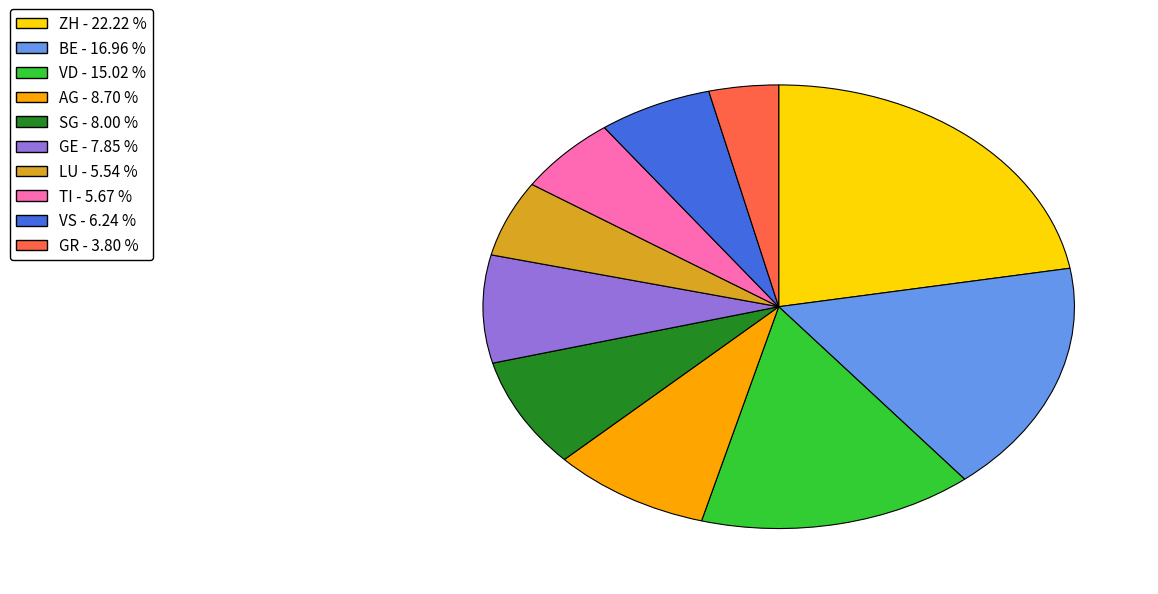

Is there any slice that represents more than half of the pie?

No